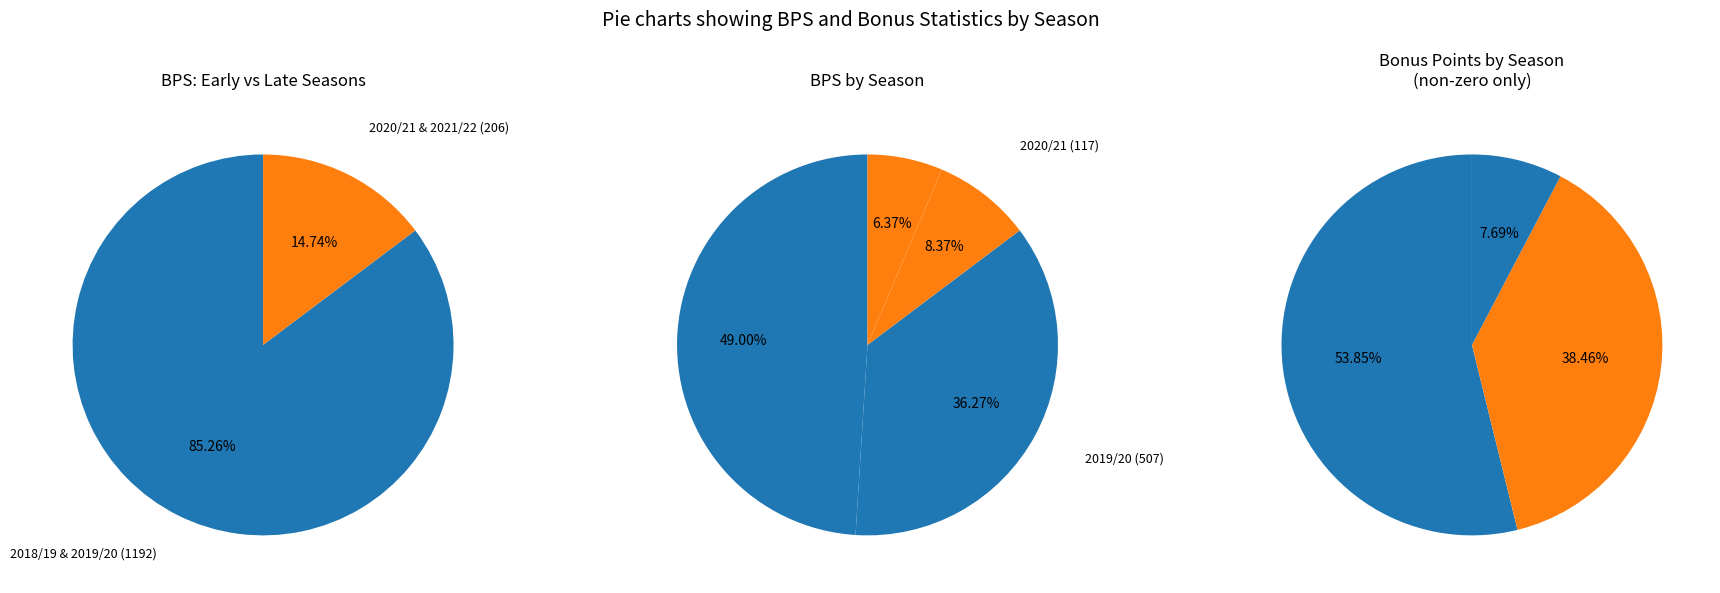

To the nearest percent, what percentage of the pie is 2019/20 (bonus=0)?

36%